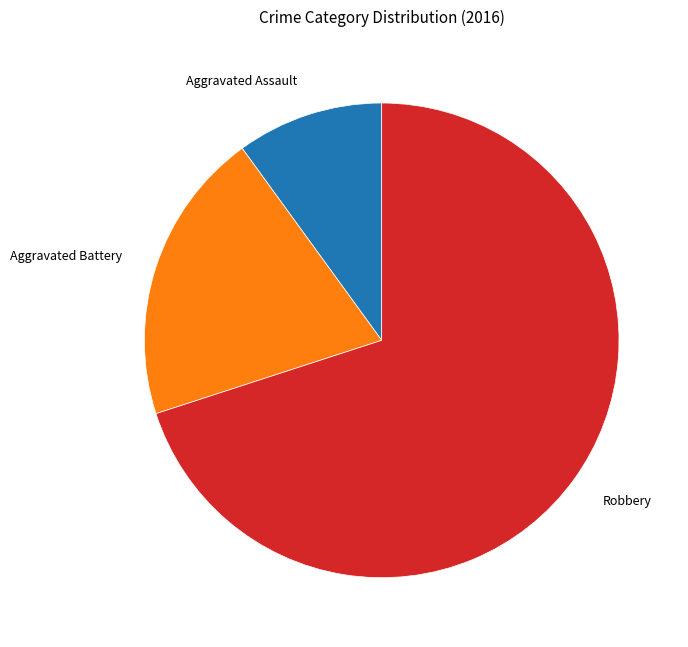

Does any single category account for the majority?

Yes